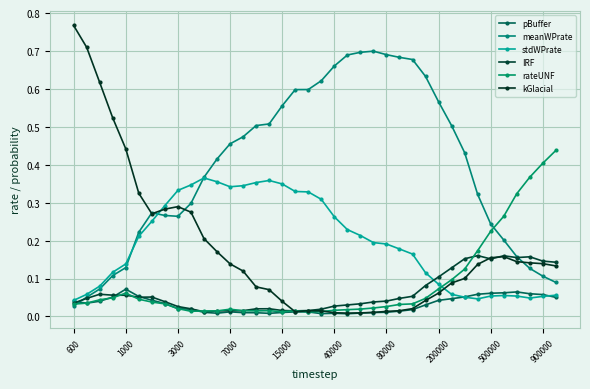

What is the difference between the maximum and minimum values in the meanWPrate series?

0.7